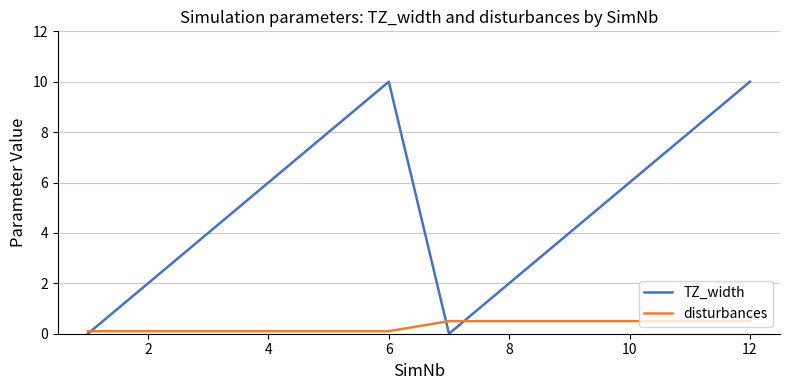

Which series has the largest total across all categories?

TZ_width